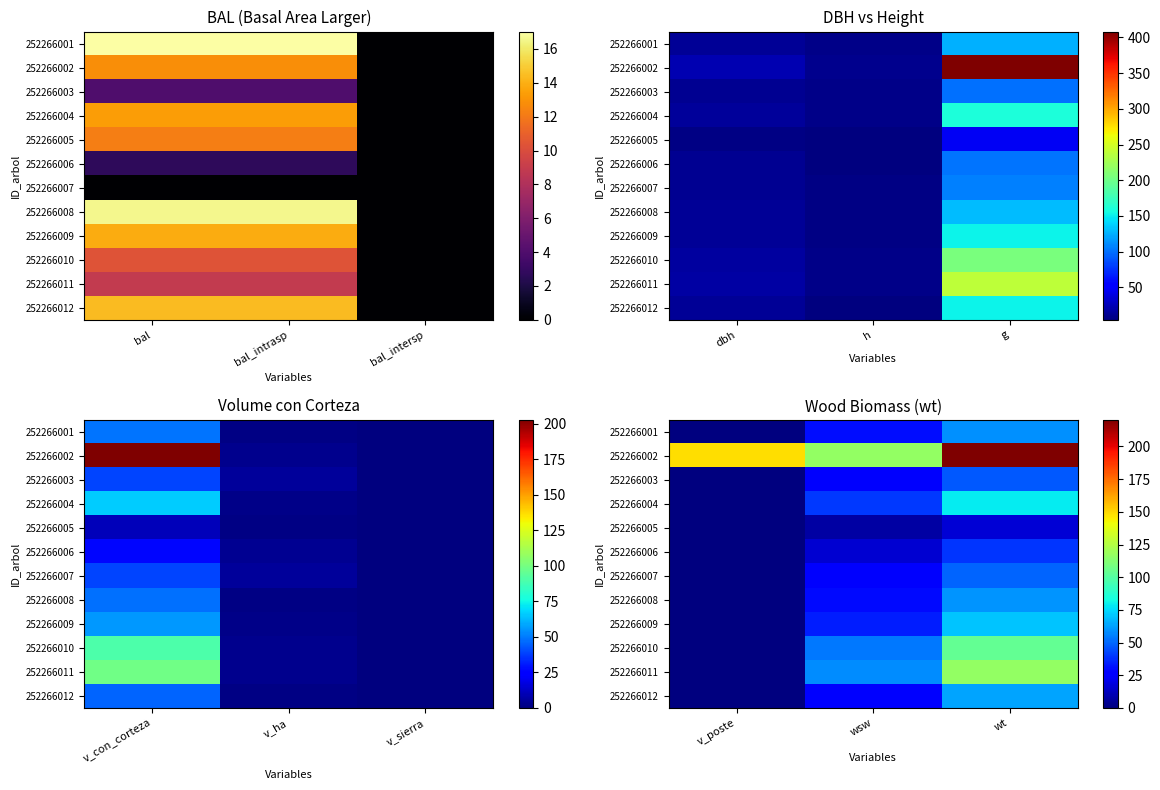

True or false: 252266007 has a value of 0.0 at v_poste.

True